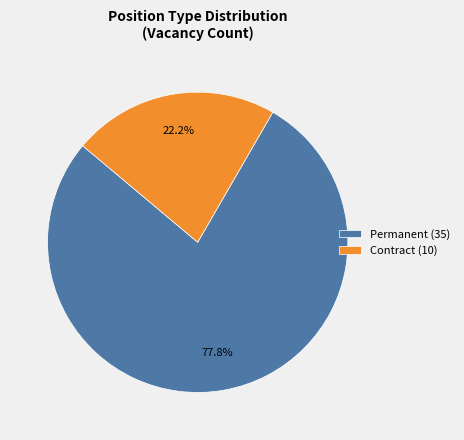

Combined, what portion of the pie is Contract and Permanent?

100.0%